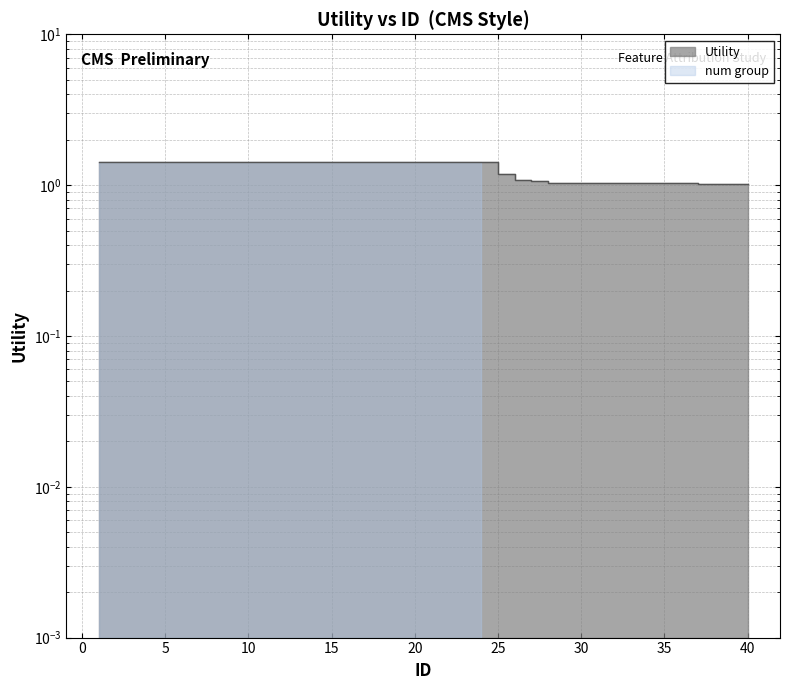

Reading left to right, transcribe all the data shown in this chart.

1=1.4	2=1.4	3=1.4	4=1.4	5=1.4	6=1.4	7=1.4	8=1.4	9=1.4	10=1.4	11=1.4	12=1.4	13=1.4	14=1.4	15=1.4	16=1.4	17=1.4	18=1.4	19=1.4	20=1.4	21=1.4	22=1.4	23=1.4	24=1.4	25=1.2	26=1.1	27=1.1	28=1.0	29=1.0	30=1.0	31=1.0	32=1.0	33=1.0	34=1.0	35=1.0	36=1.0	37=1.0	38=1.0	39=1.0	40=1.0